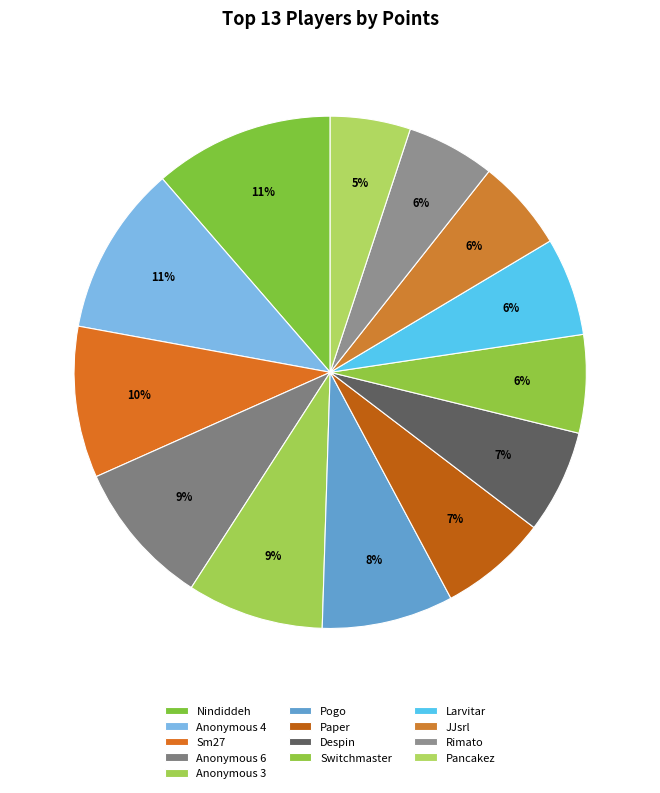

The Pancakez slice represents 5% of the pie. True or false?

True